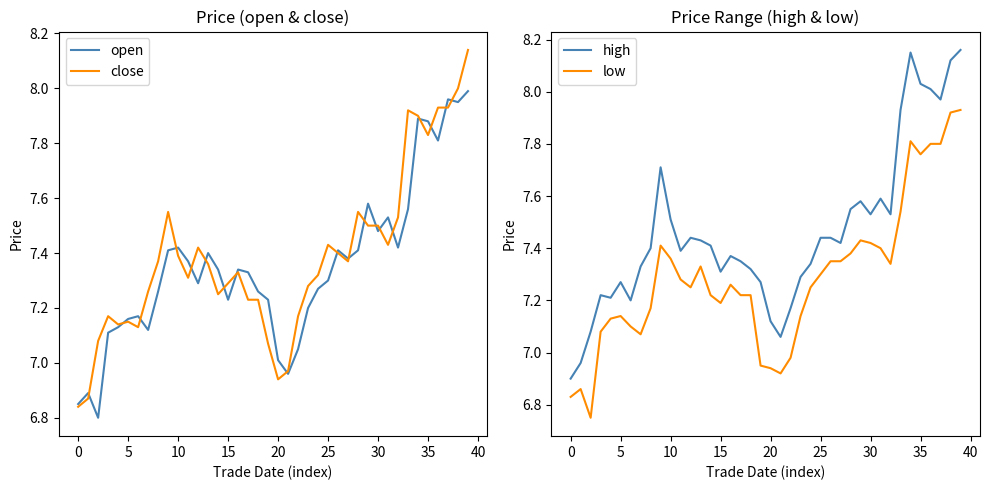

True or false: low and high intersect in this chart.

False